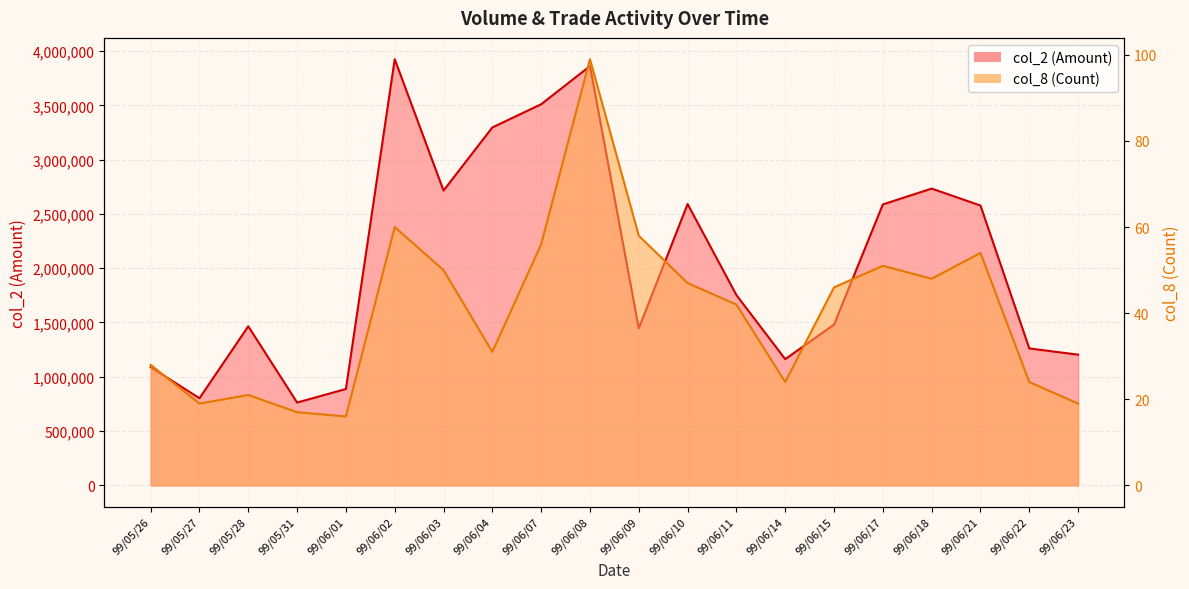

Rank the series at 99/06/11 from highest to lowest value.

col_2, col_8